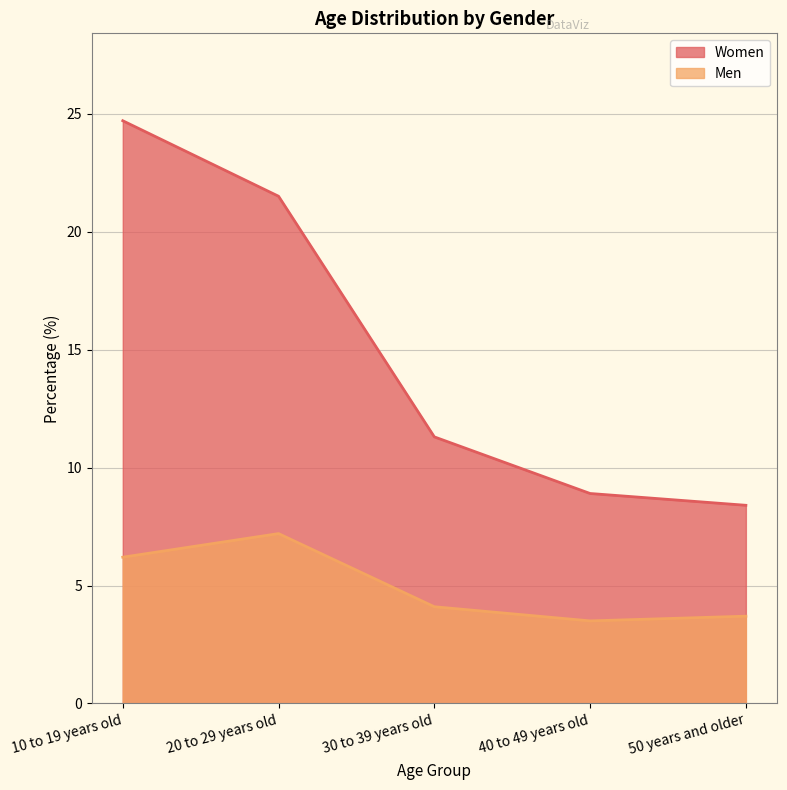

The Women series shows 8.4 at 50 years and older. True or false?

True